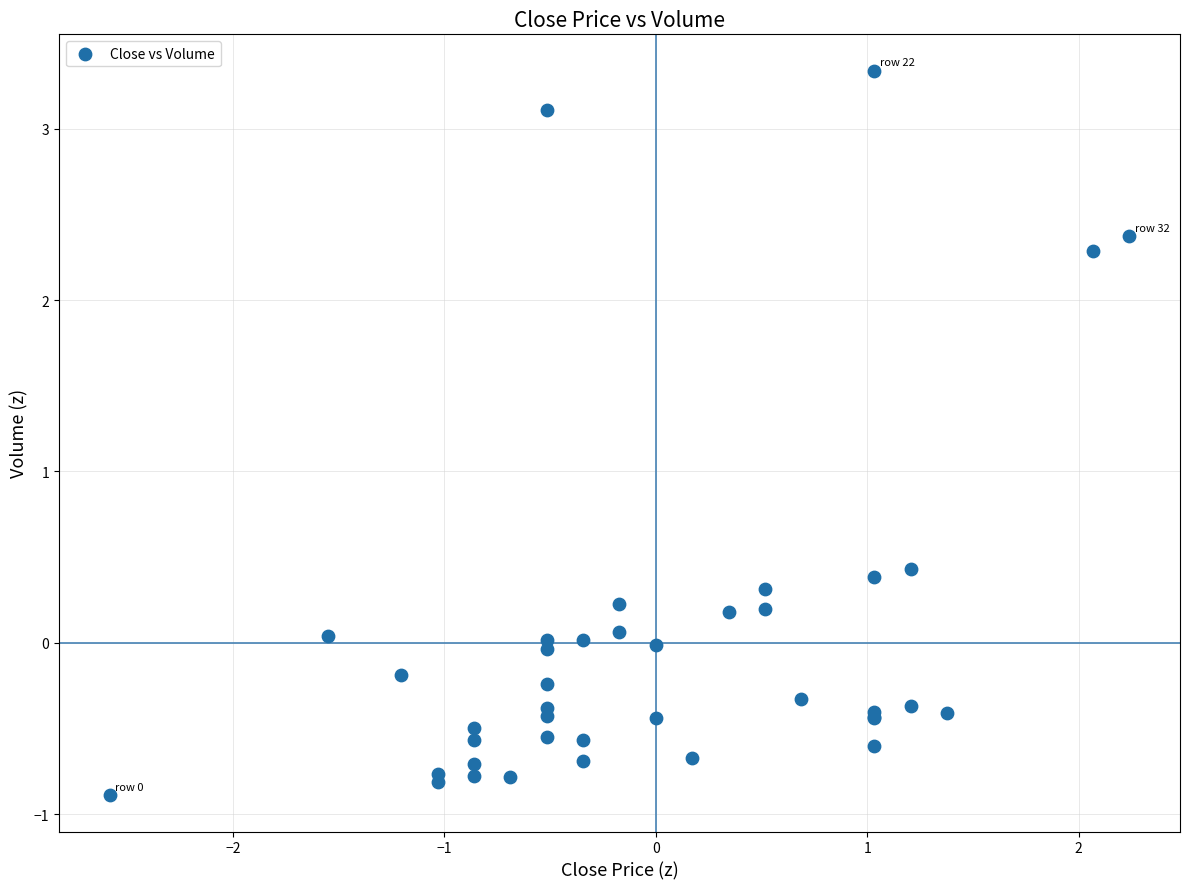

What Y value in the scatter plot is closest to 1?

0.4